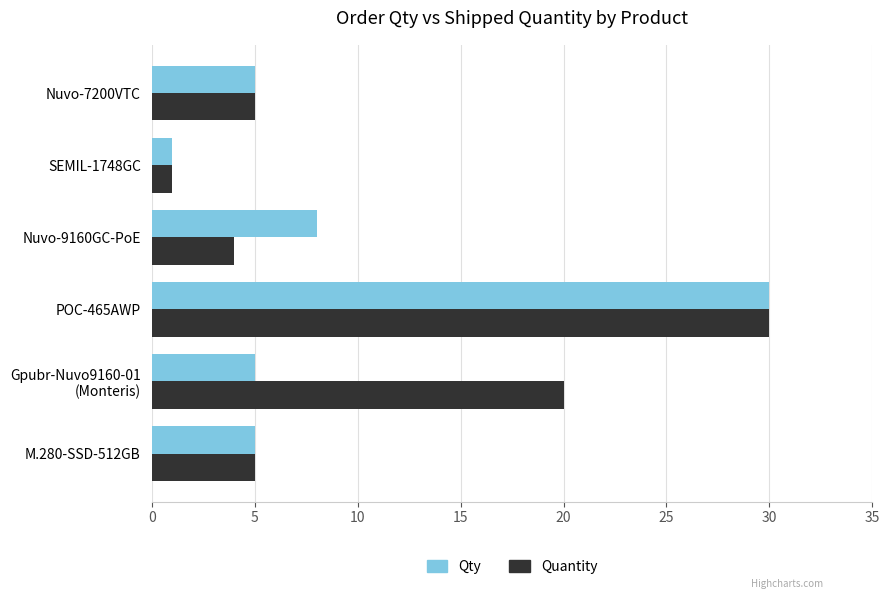

Which series has the largest total across all categories?

Quantity